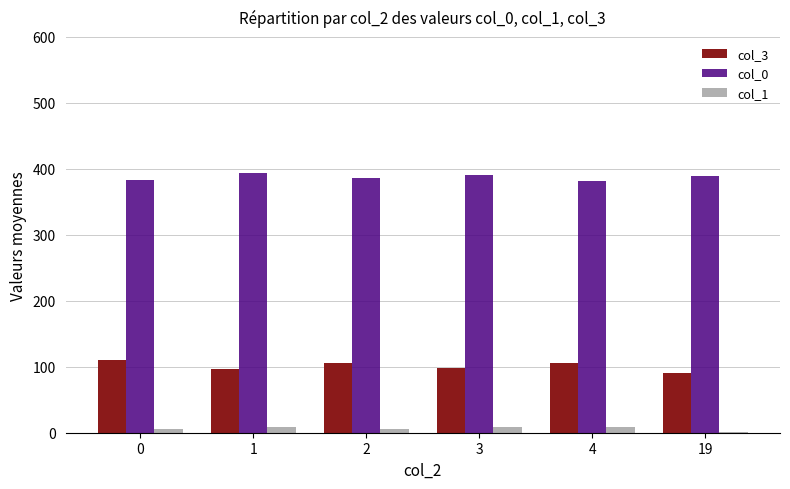

What is the greatest value displayed?

393.6